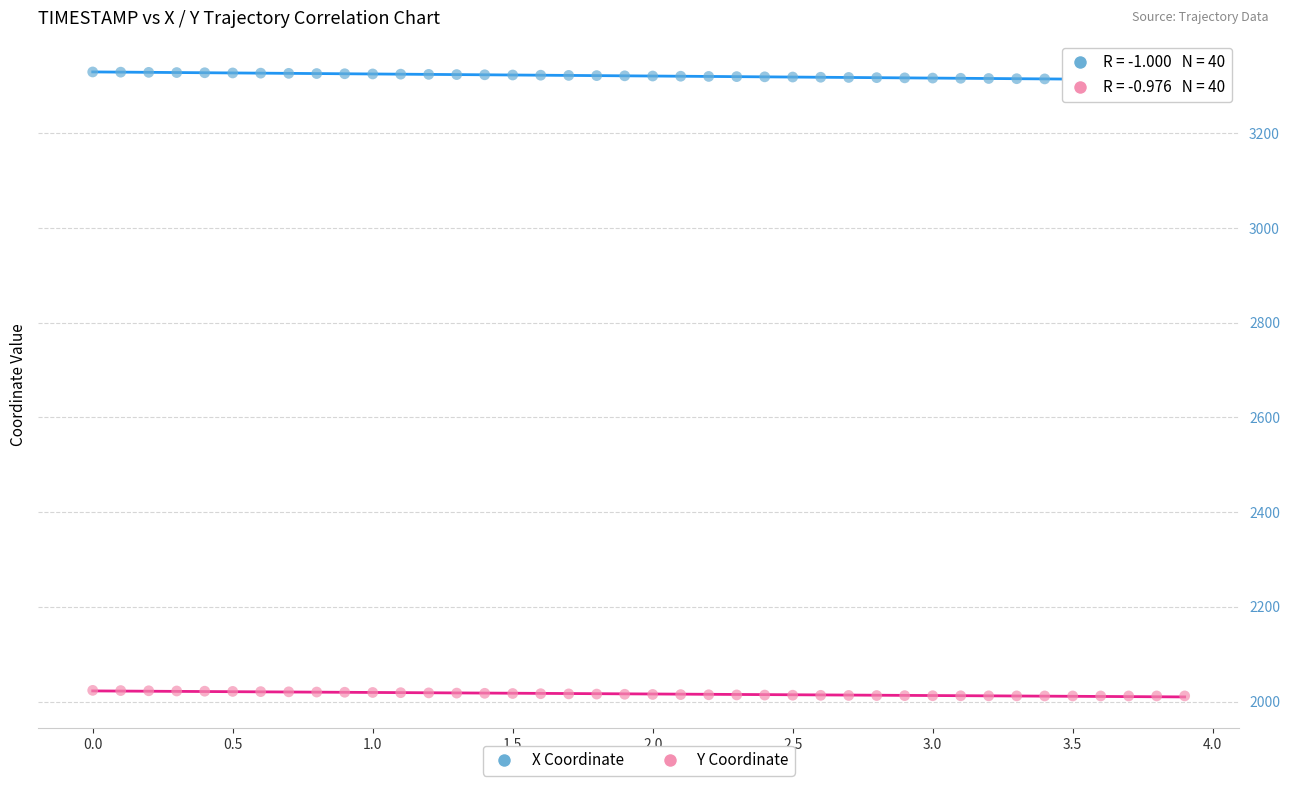

Which series reaches the maximum Y coordinate?

X Coordinate